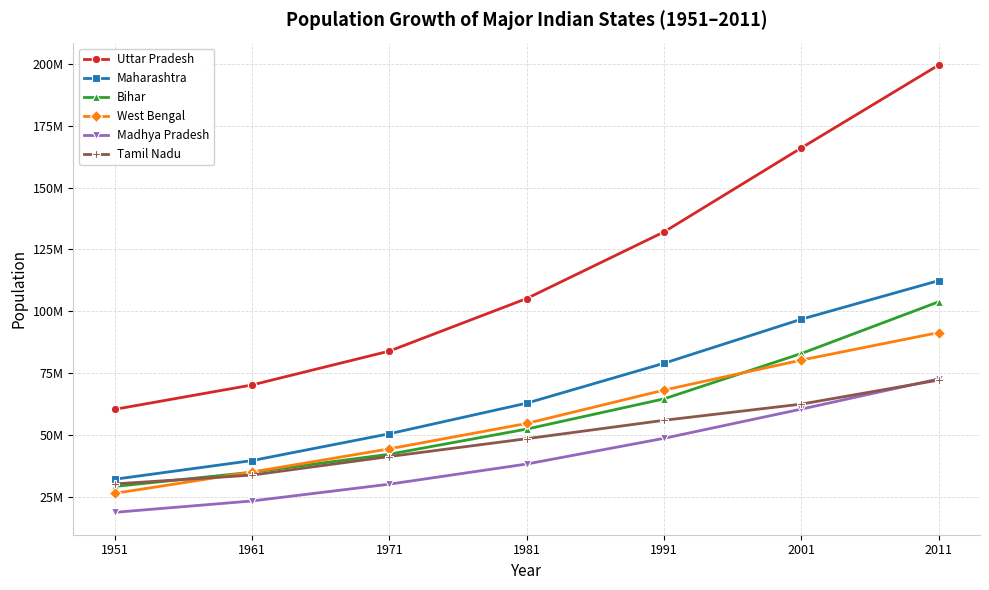

What are all the series names shown in the legend?

Uttar Pradesh, Maharashtra, Bihar, West Bengal, Madhya Pradesh, Tamil Nadu